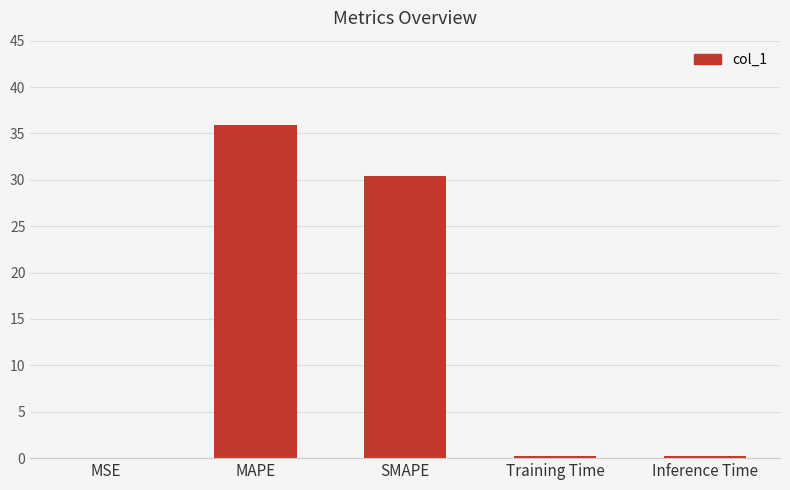

True or false: the data shows 0.2 at Training Time.

True